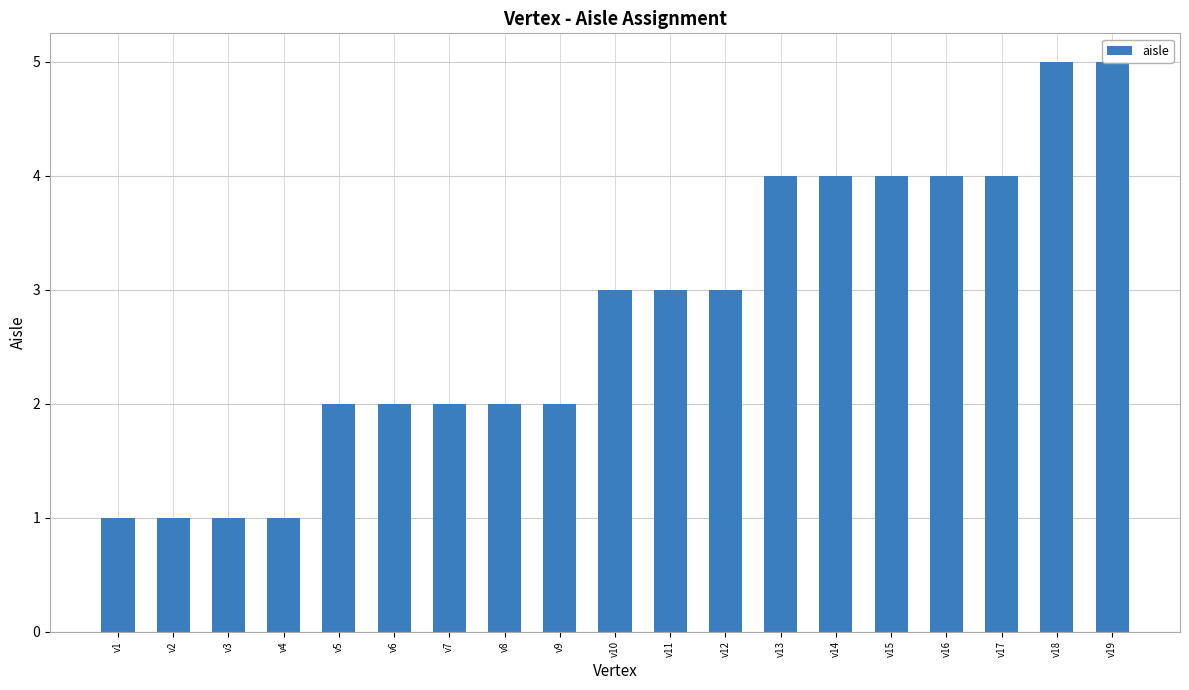

Which label corresponds to the largest value in the chart?

v18